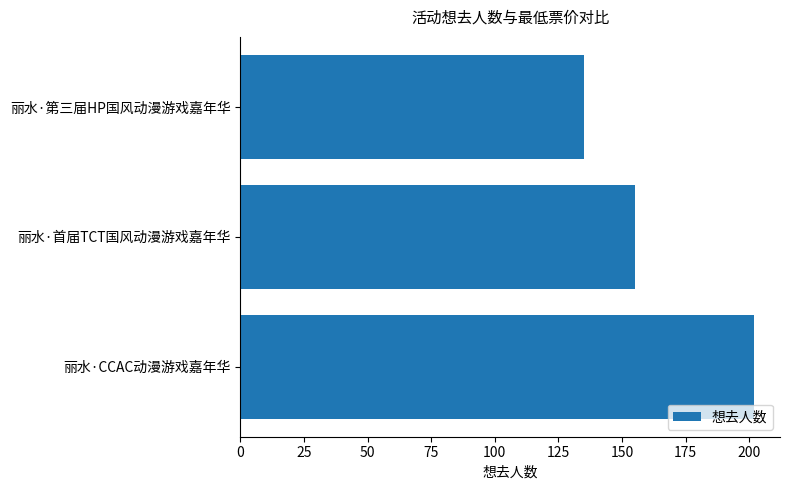

Reading bottom to top, transcribe all the data shown in this chart.

202	155	135